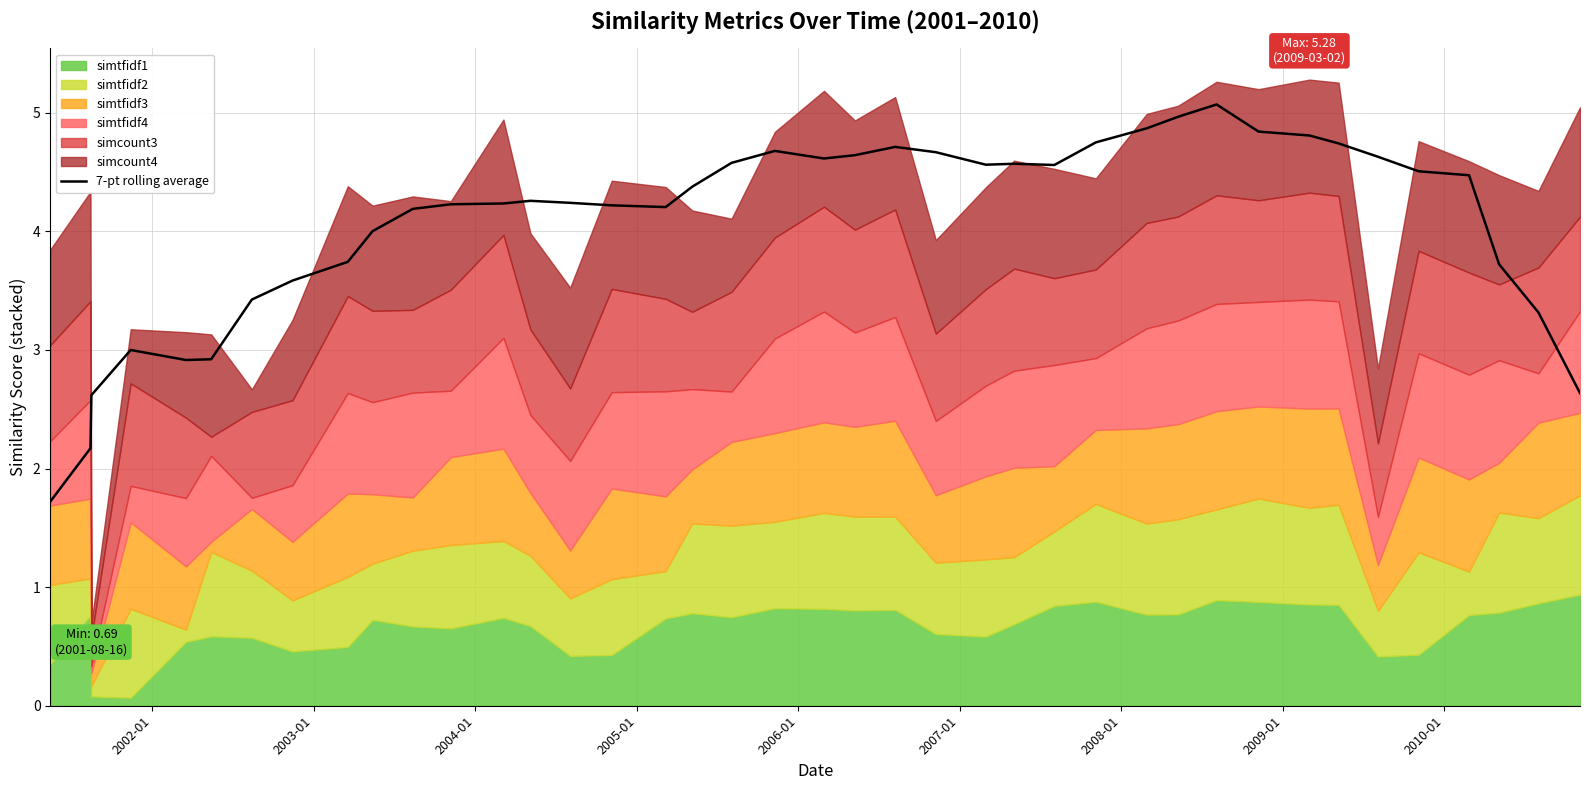

Reading right to left, list all the values displayed in this chart.

2.6	3.3	3.7	4.5	4.5	4.6	4.7	4.8	4.8	5.1	5.0	4.9	4.8	4.6	4.6	4.6	4.7	4.7	4.6	4.6	4.7	4.6	4.4	4.2	4.2	4.2	4.3	4.2	4.2	4.2	4.0	3.7	3.6	3.4	2.9	2.9	3.0	2.6	2.2	1.7